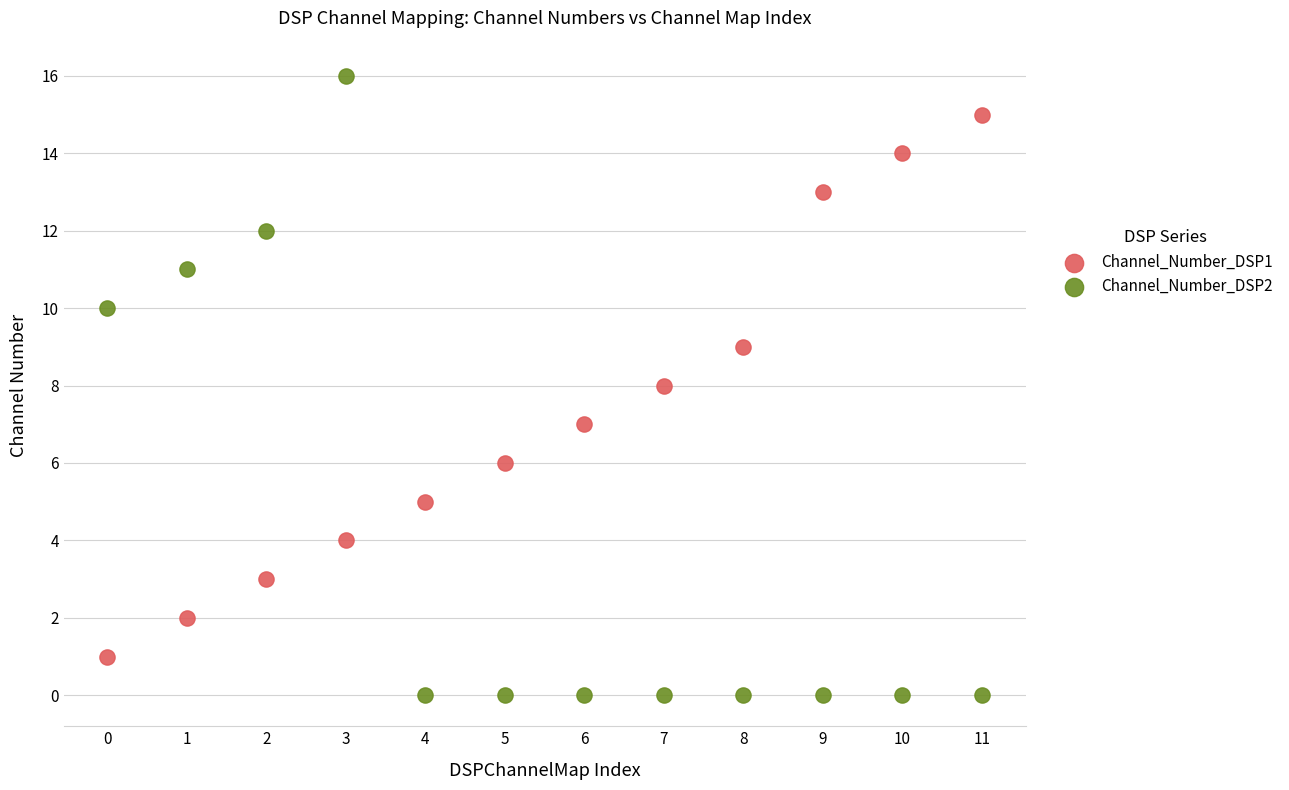

What are all the series names shown in the legend?

Channel_Number_DSP1, Channel_Number_DSP2